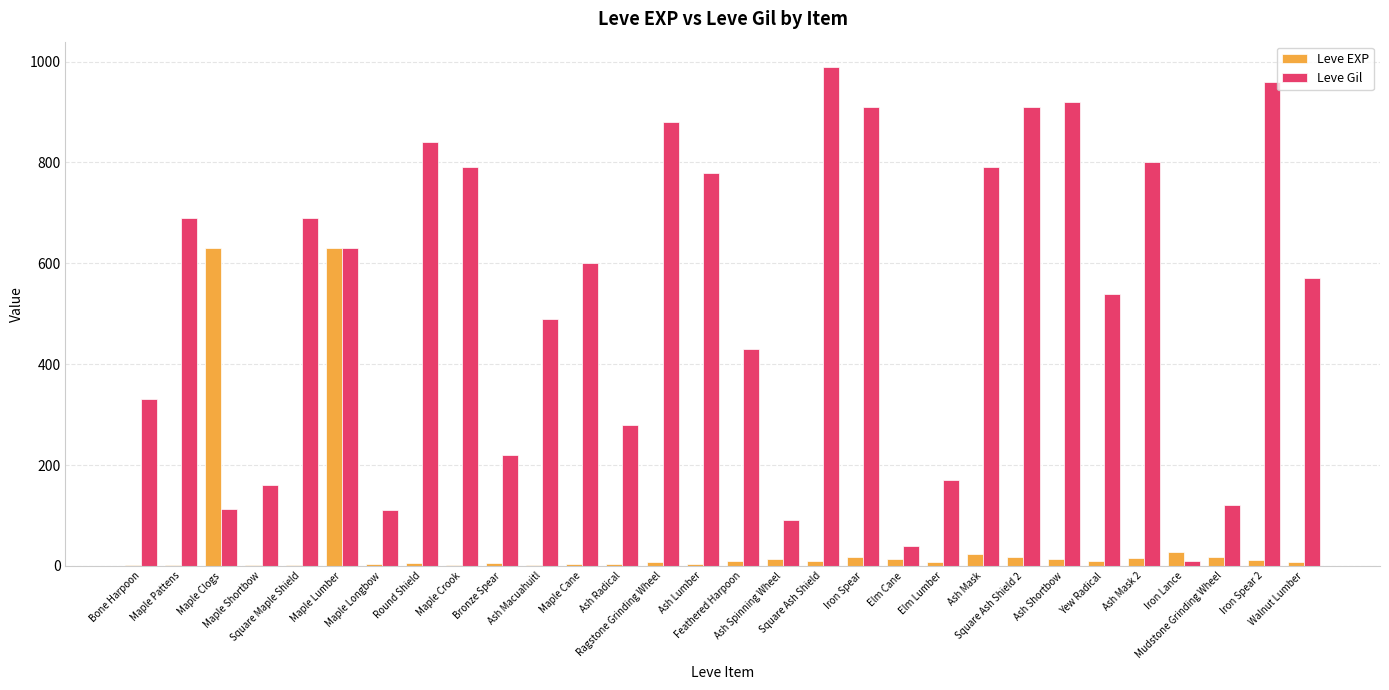

What is the greatest value displayed?

990